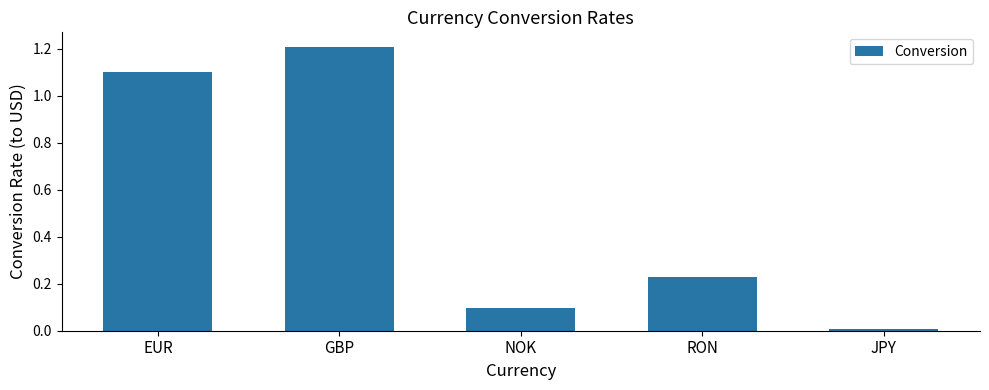

True or false: the data shows 1.2 at GBP.

True